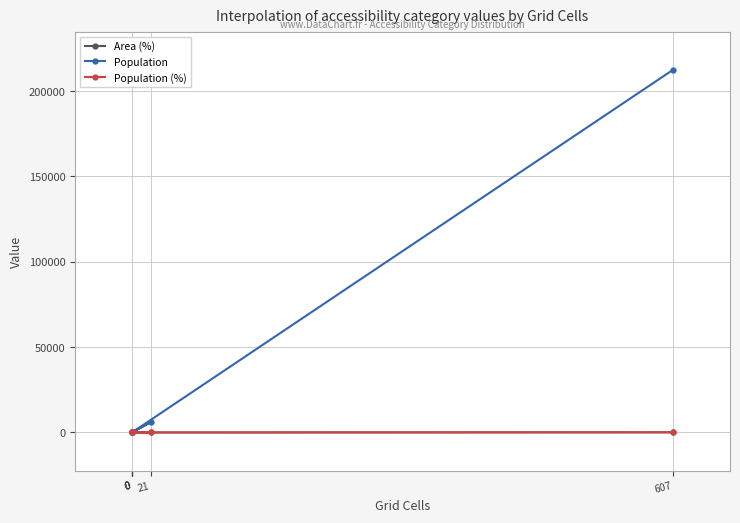

What is the maximum value for Population?

212493.0